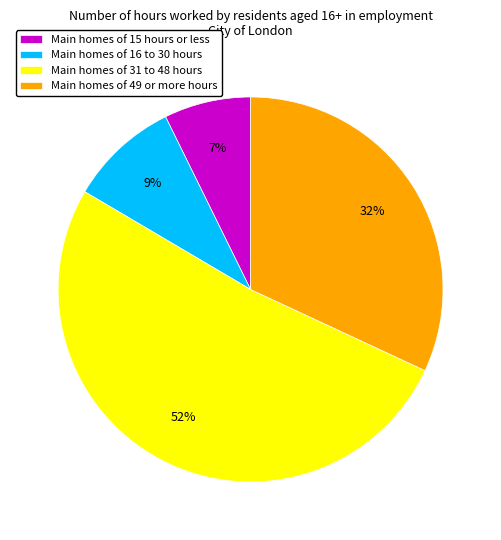

To the nearest percent, what is the average slice percentage?

25%